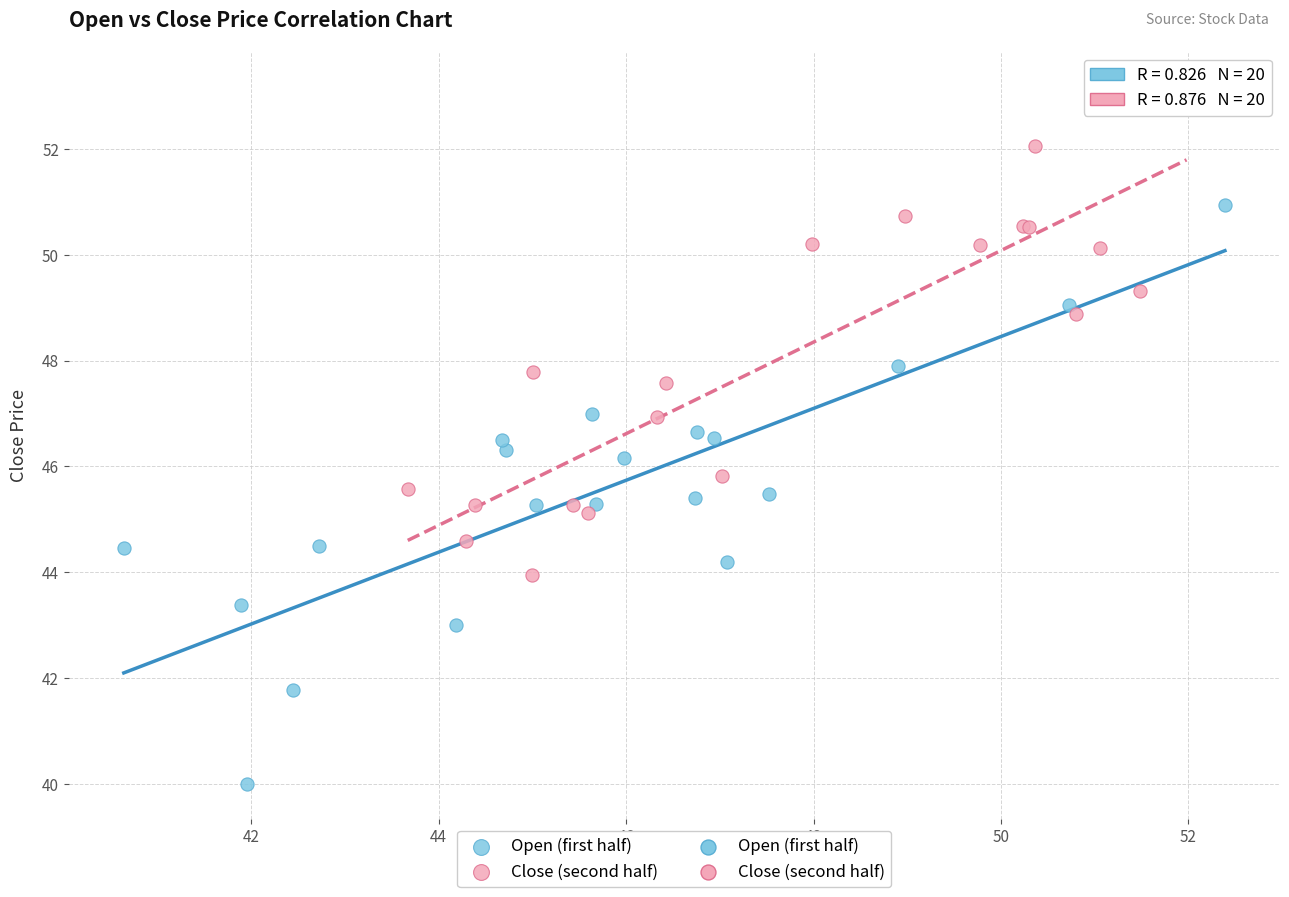

Which series has the widest spread of Y values?

Open (first half)